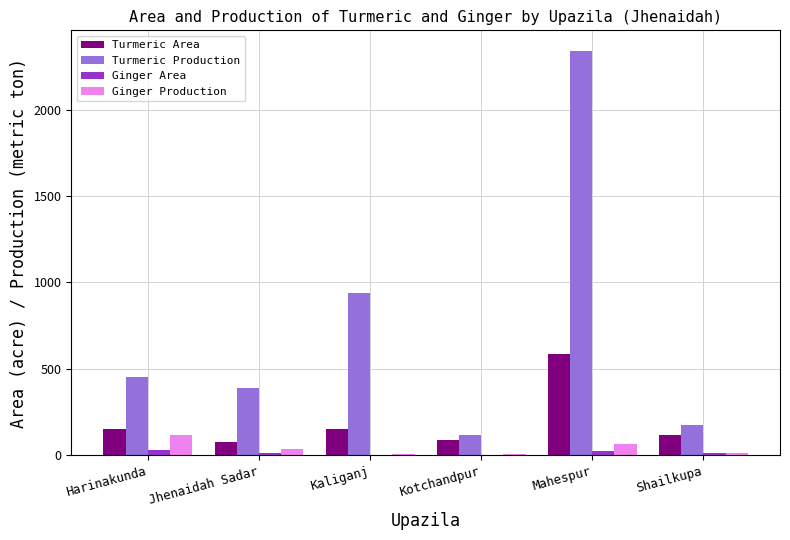

At which label is Turmeric Production closest to 1230?

Kaliganj